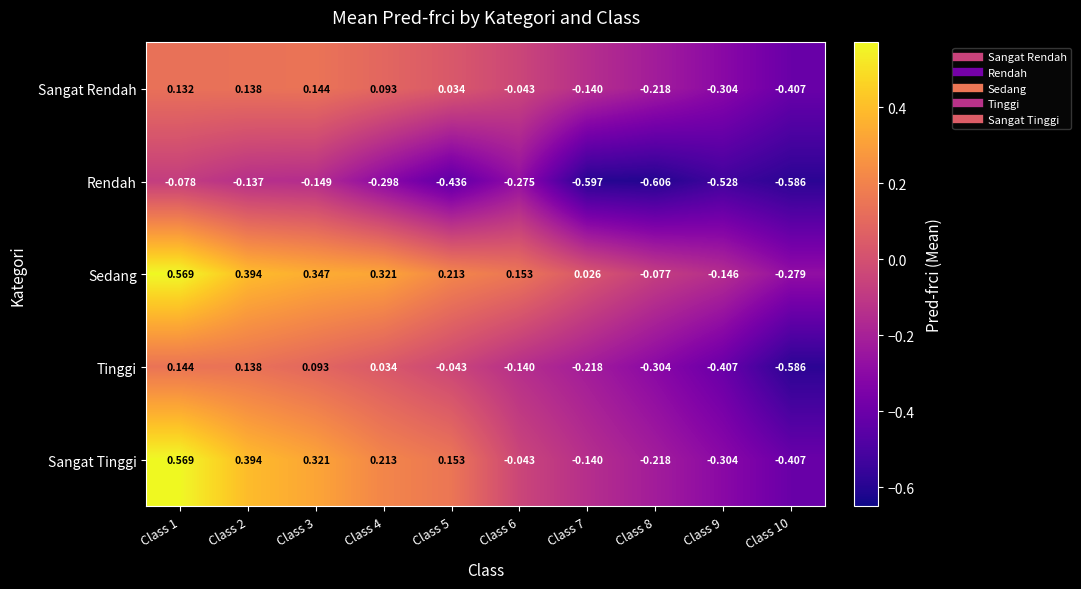

Is the value of Sangat Rendah at Class 4 greater than the value of Sedang at Class 1?

No